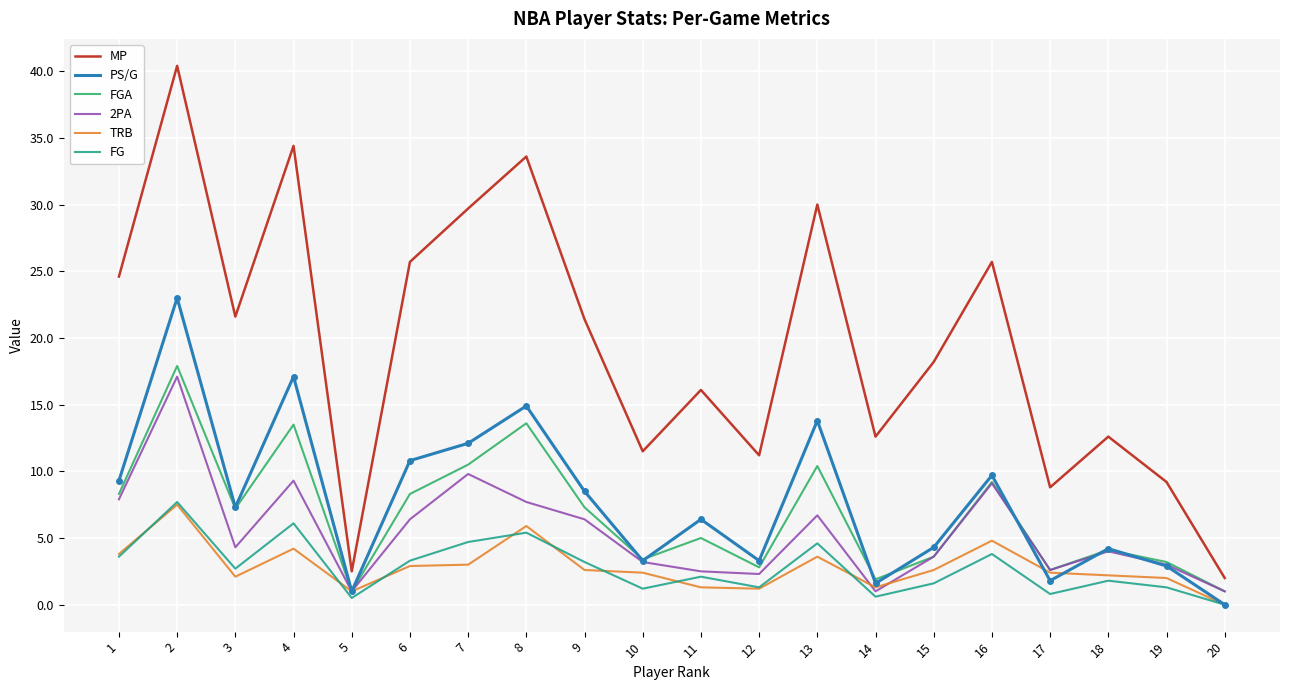

Which series has the widest spread of values?

MP